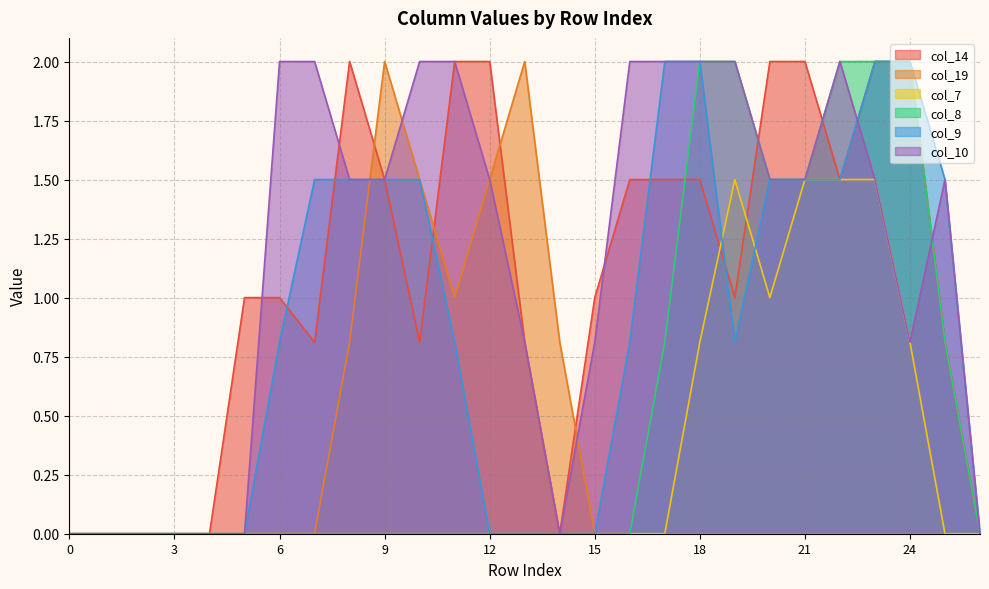

Where do col_14 and col_9 first cross each other?

6 and 7